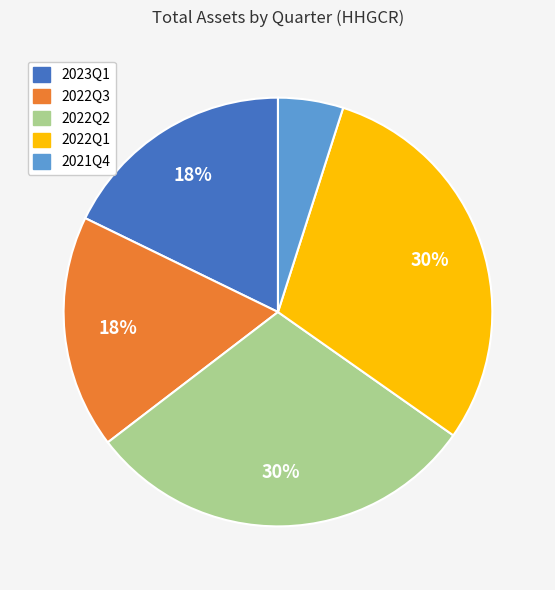

To the nearest percent, what is the average slice percentage?

20%